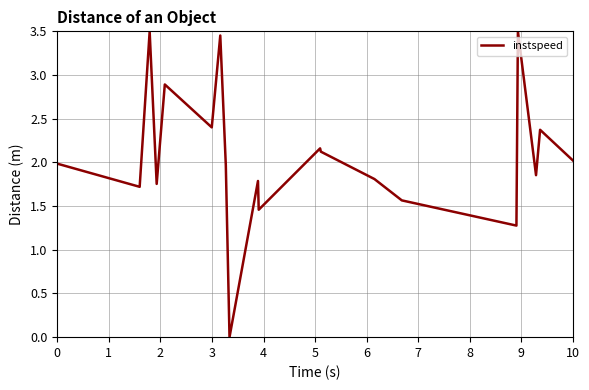

How many lines are shown in the chart?

1